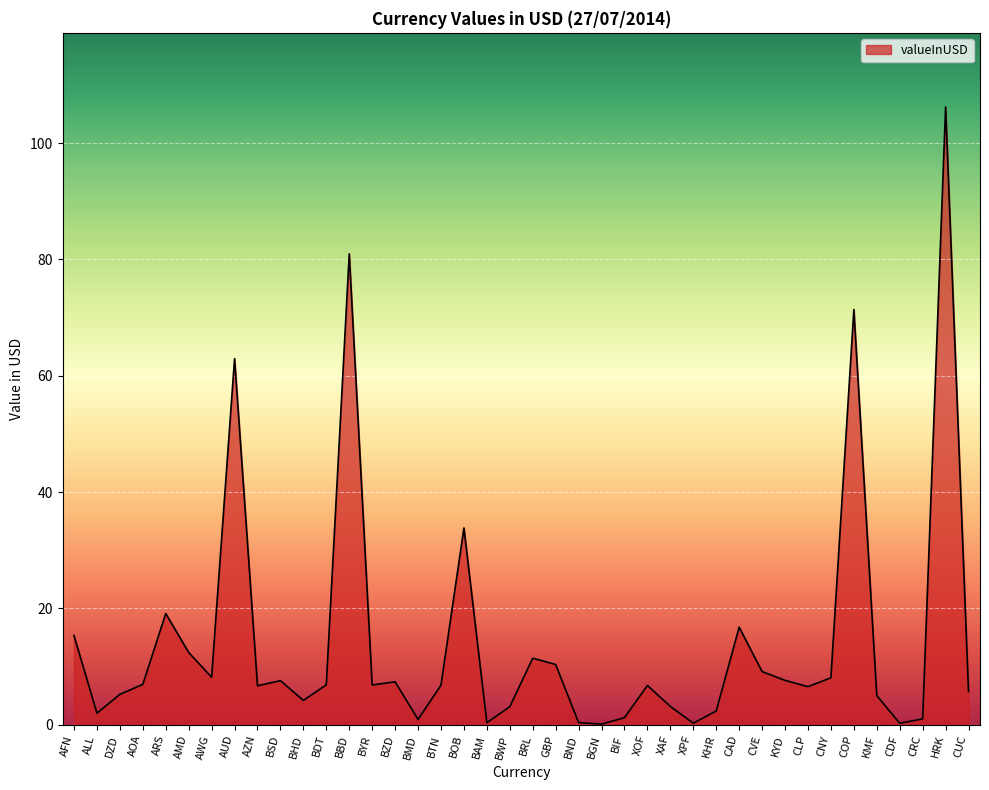

What is the ratio of the value at AZN to the value at BHD?

1.6